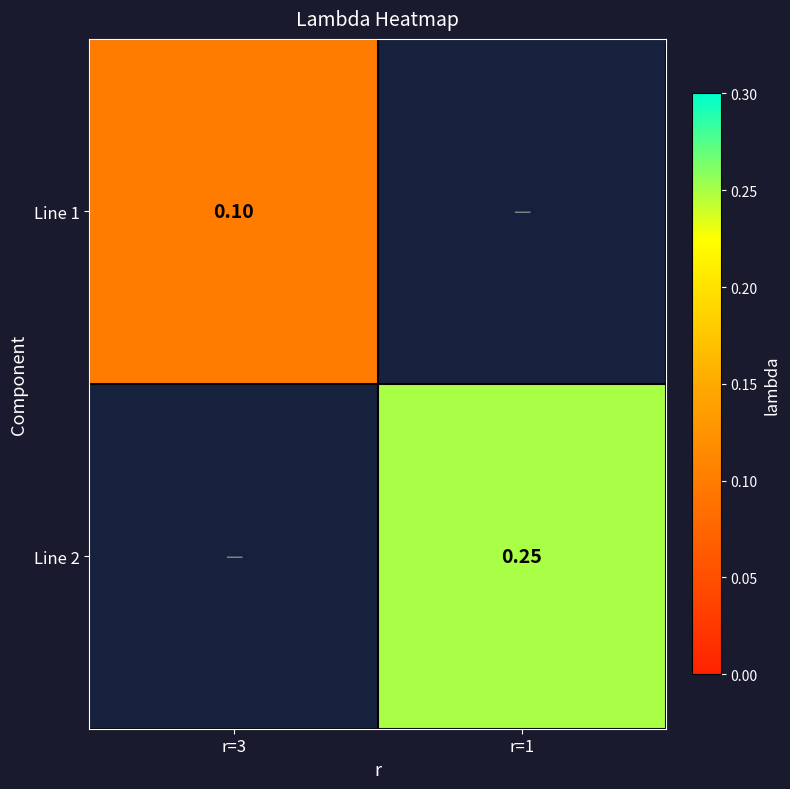

At how many categories does at least one series exceed 0?

2